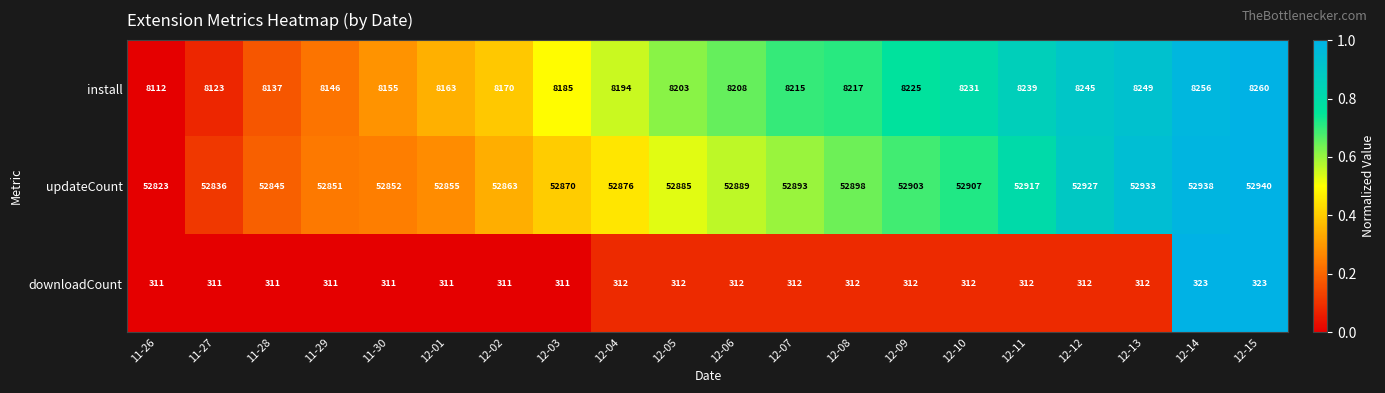

What is the approximate value of install at 12-06, to the nearest 50?

8200